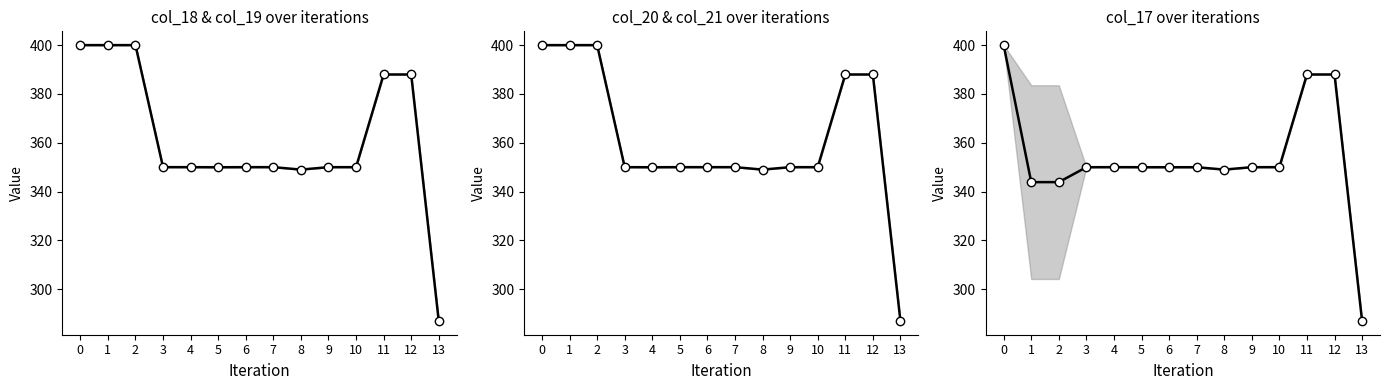

In col_17 mean, how many points are lower than both neighbors (excluding endpoints)?

2